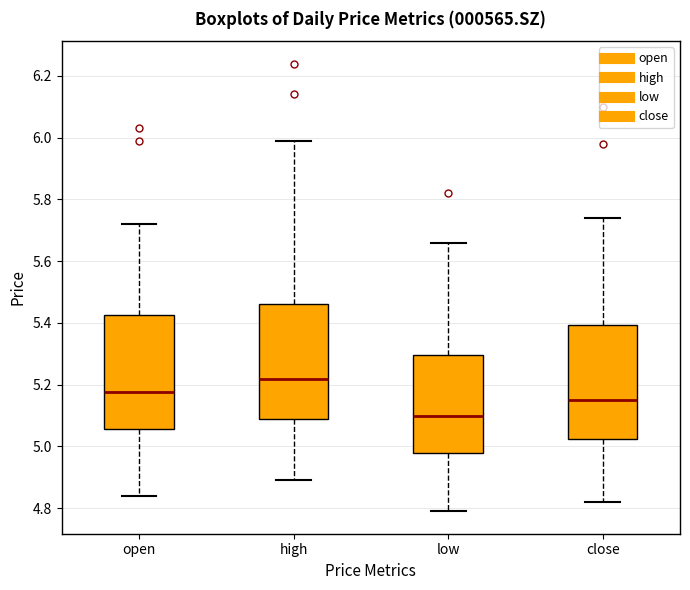

Which box has the highest median line?

high